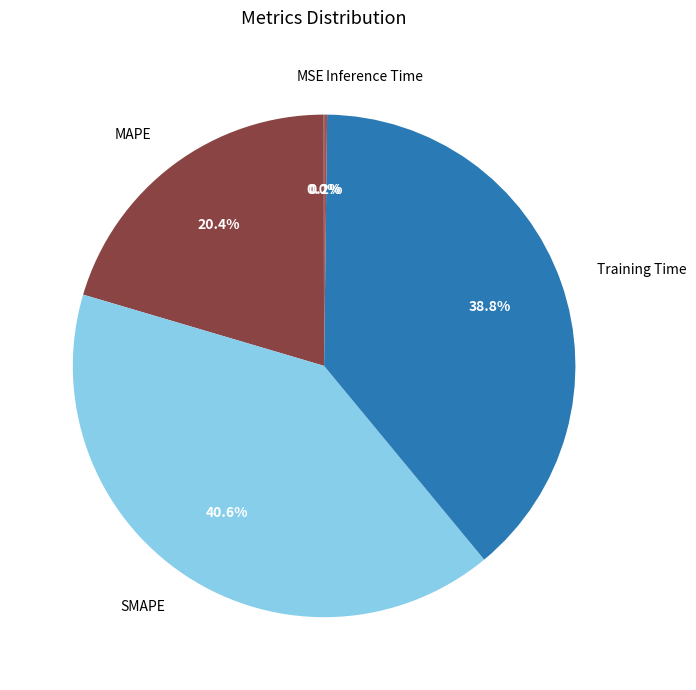

Which has a higher value, Training Time or SMAPE?

SMAPE